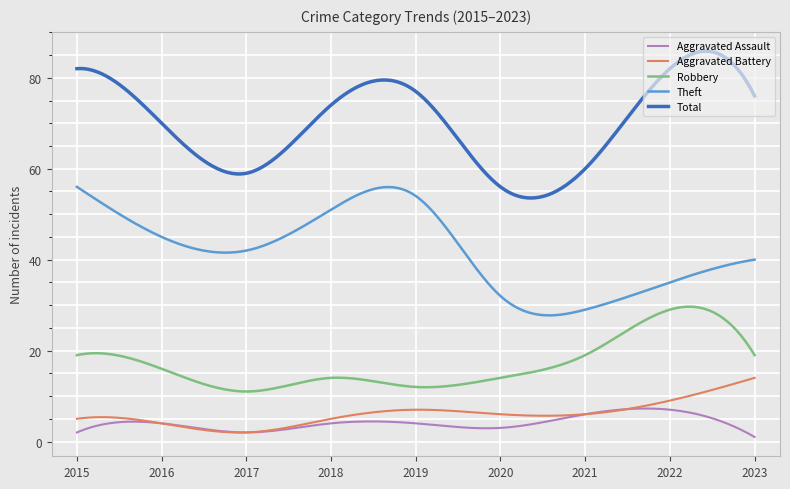

What is the lowest value of the Aggravated Battery series?

2.0